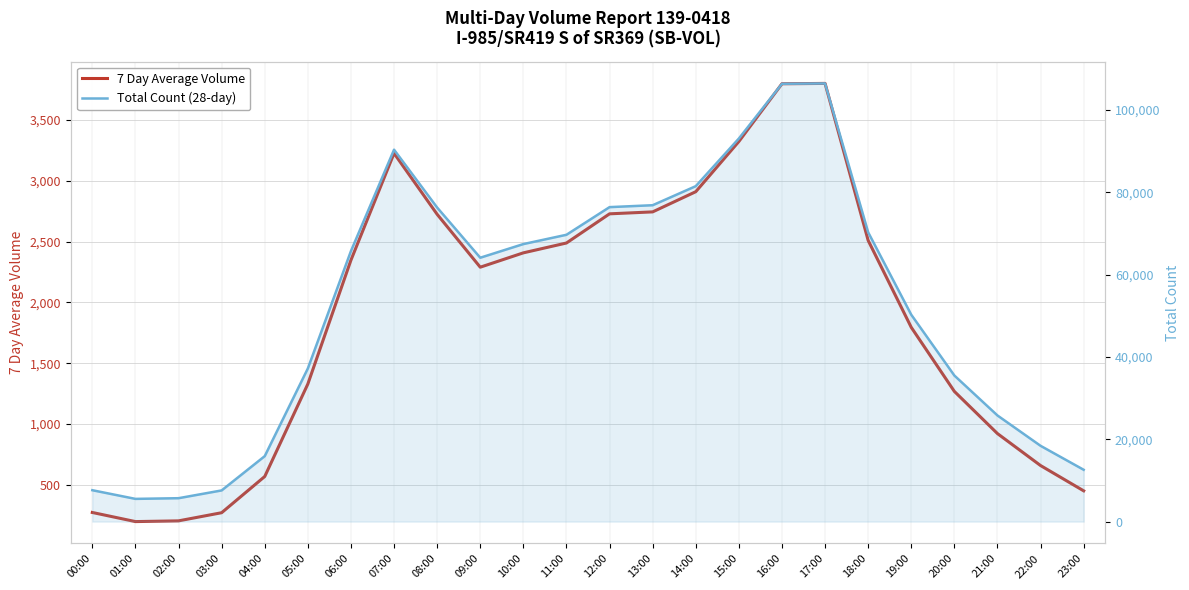

Where does the 7 Day Average Volume series first go above 2348?

07:00